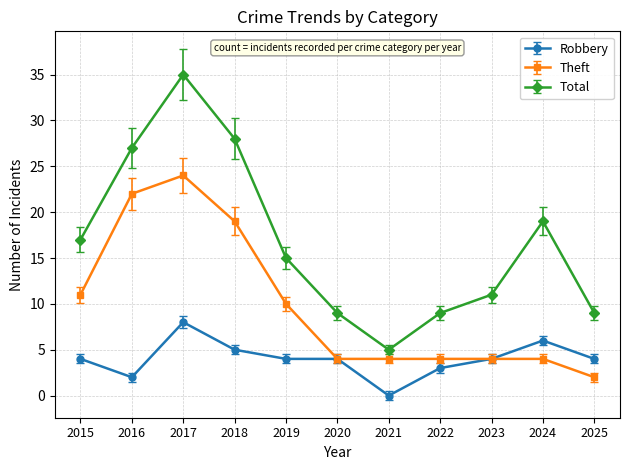

What is the average value of the Total series?

17